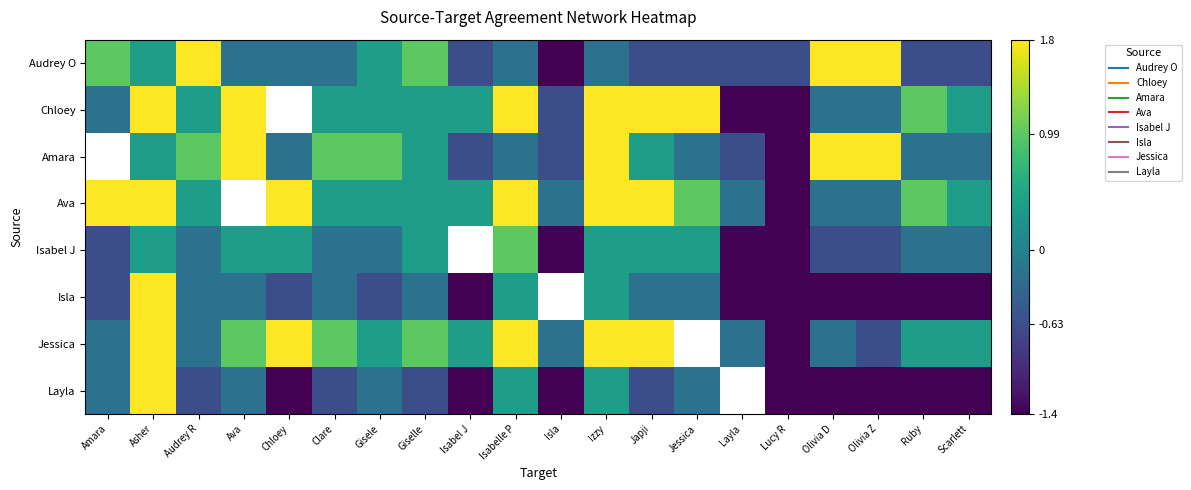

List the series in order of their peak value, highest first.

Audrey O, Chloey, Amara, Ava, Isla, Jessica, Layla, Isabel J